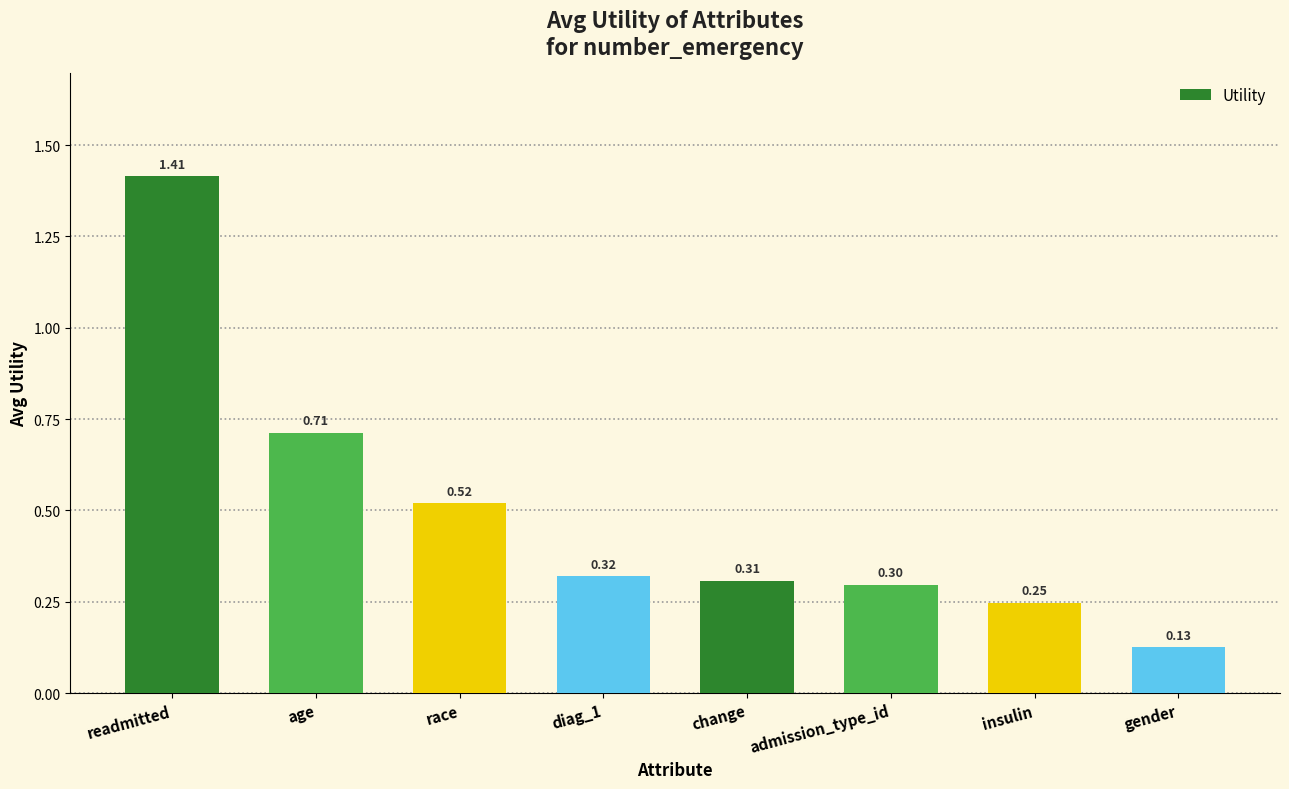

What position from the left is age?

2